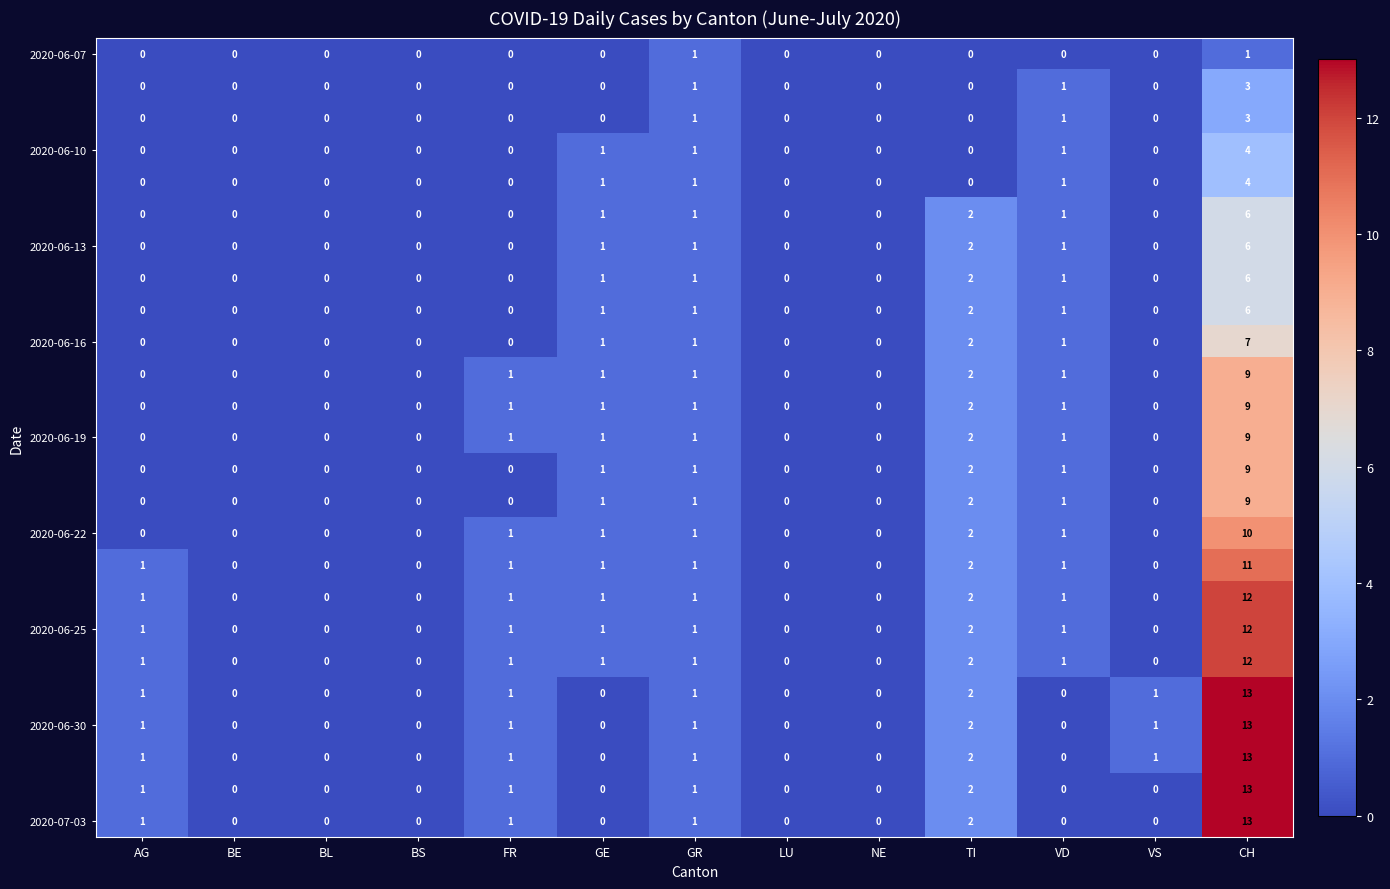

At which category is the sum across all series the highest?

CH